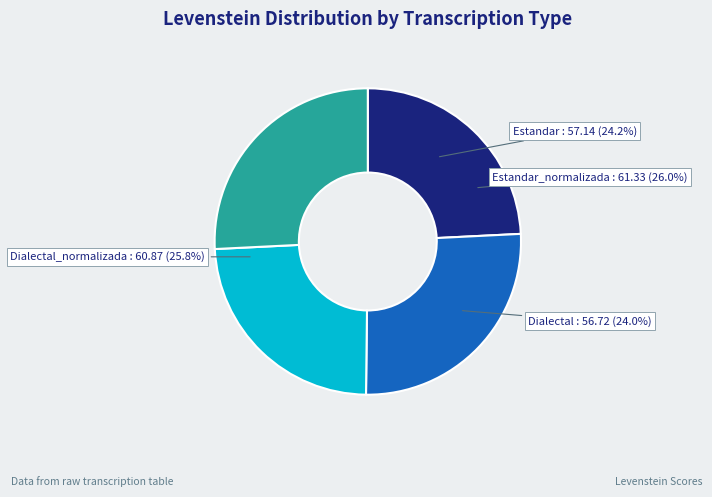

Which slice is the largest?

Estandar_normalizada